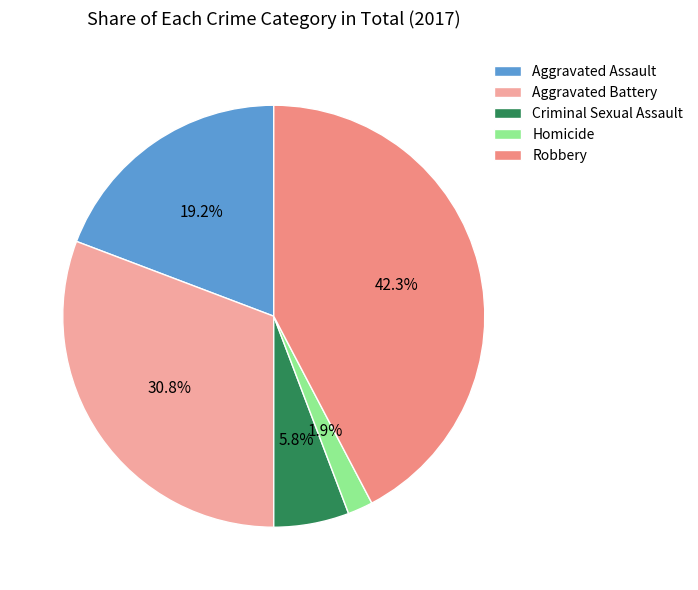

To the nearest percent, what is the combined percentage of Aggravated Battery and Homicide?

33%